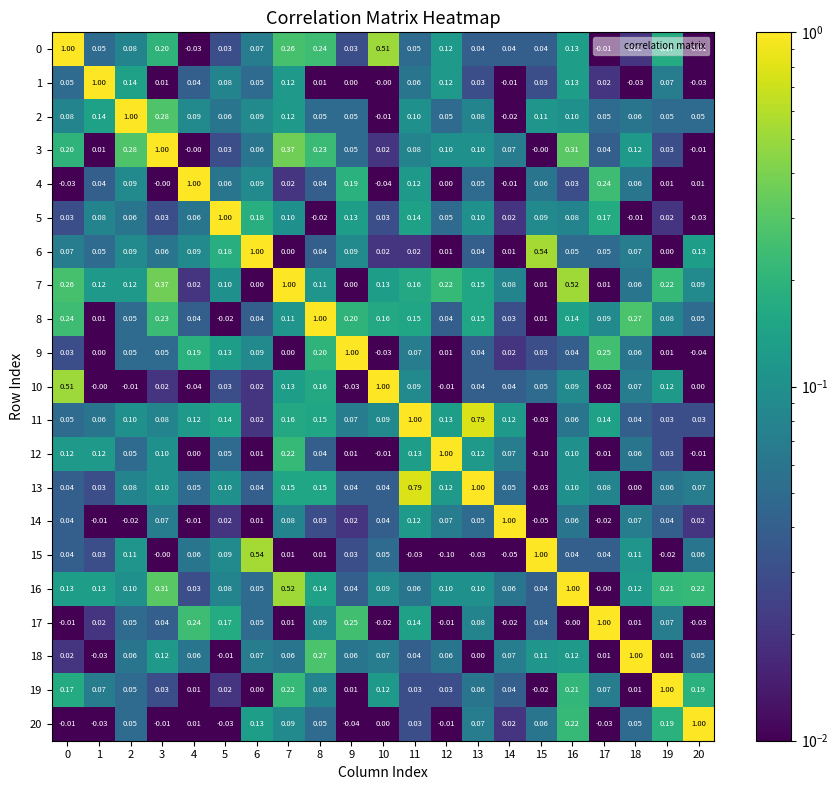

Count the number of categories in the chart.

21